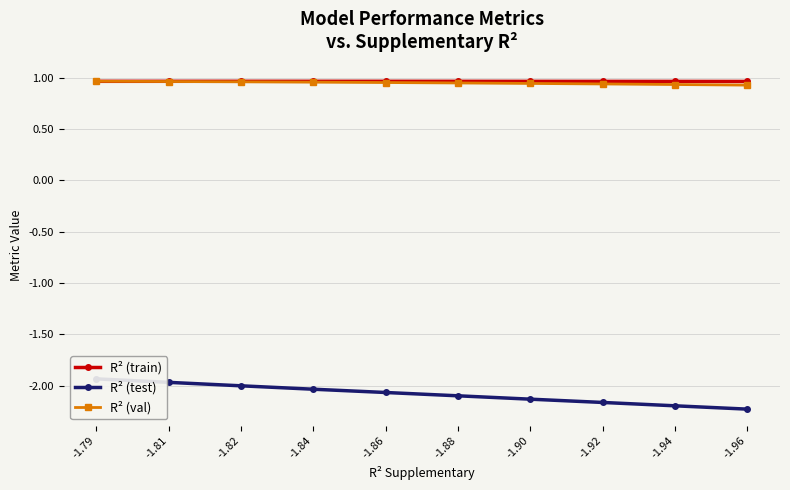

True or false: R² (train) has a value of 1.0 at -1.88.

True